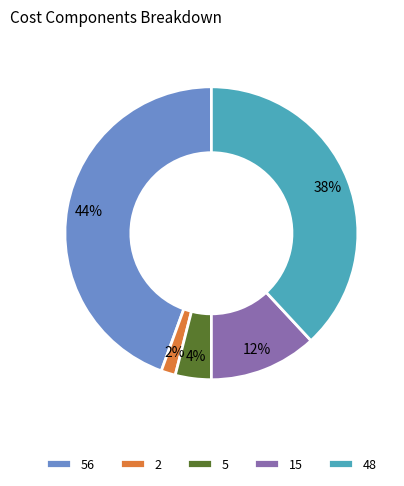

Between 56 and 5, which is larger?

56